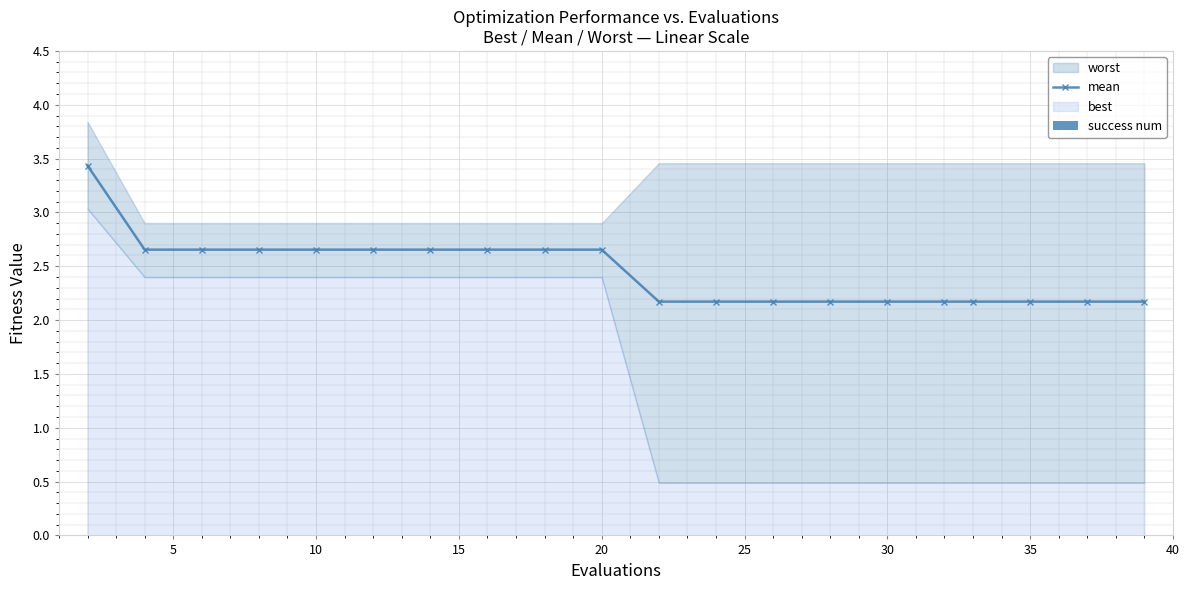

Count the mean values in the range 2 to 3.

19